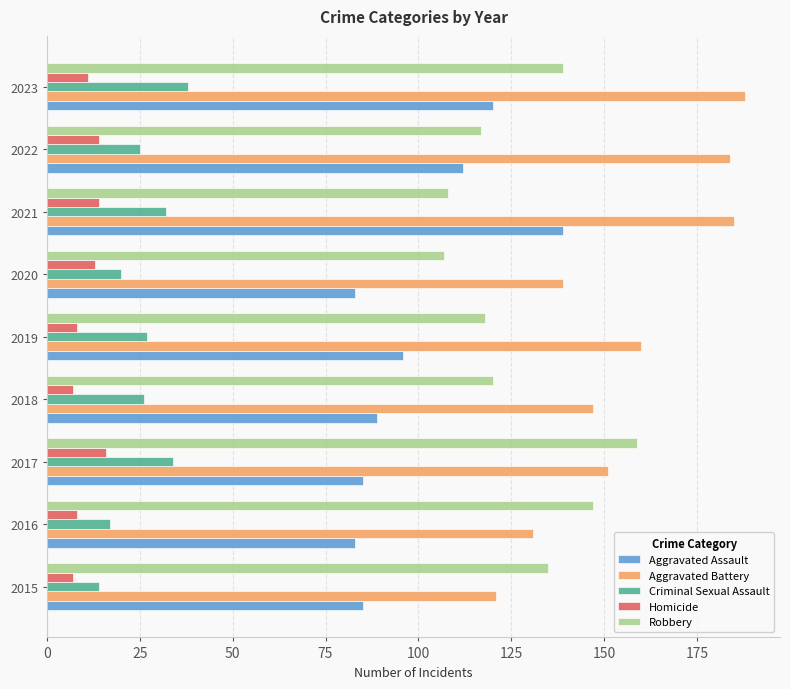

Rank the series at 2017 from highest to lowest value.

Robbery, Aggravated Battery, Aggravated Assault, Criminal Sexual Assault, Homicide